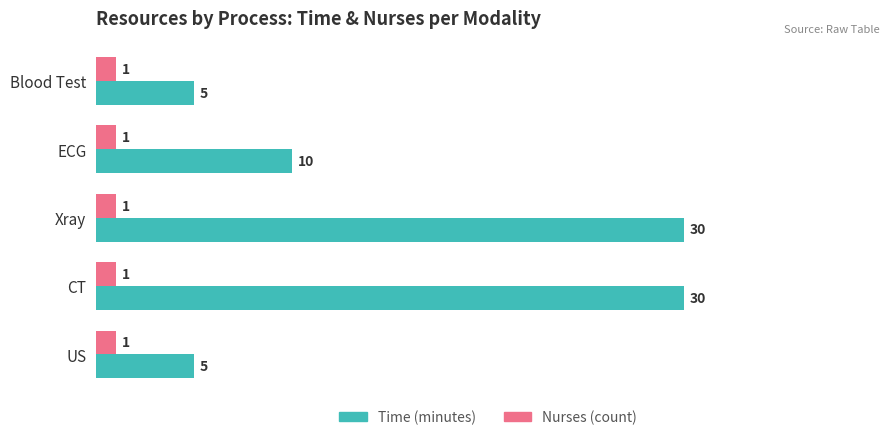

What is the spread (max minus min) of values at US?

4